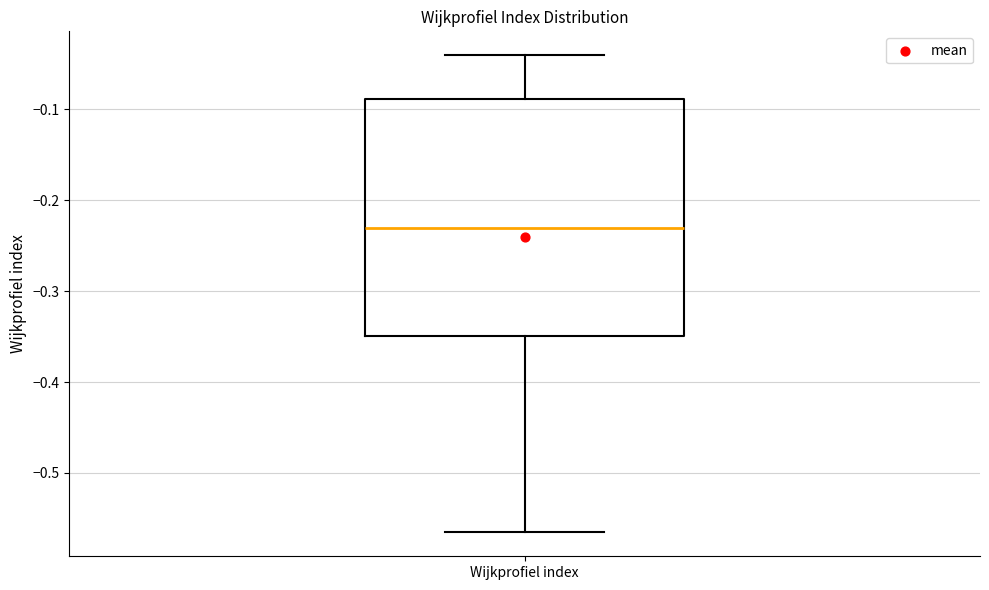

Read this box plot against the y-axis: the position of the median line, the range covered by the box, and the ends of both whiskers. The values are not printed on the chart, so give them approximately, as read against the axis.

median -0.23, box -0.35 to -0.09, whiskers -0.57 to -0.04